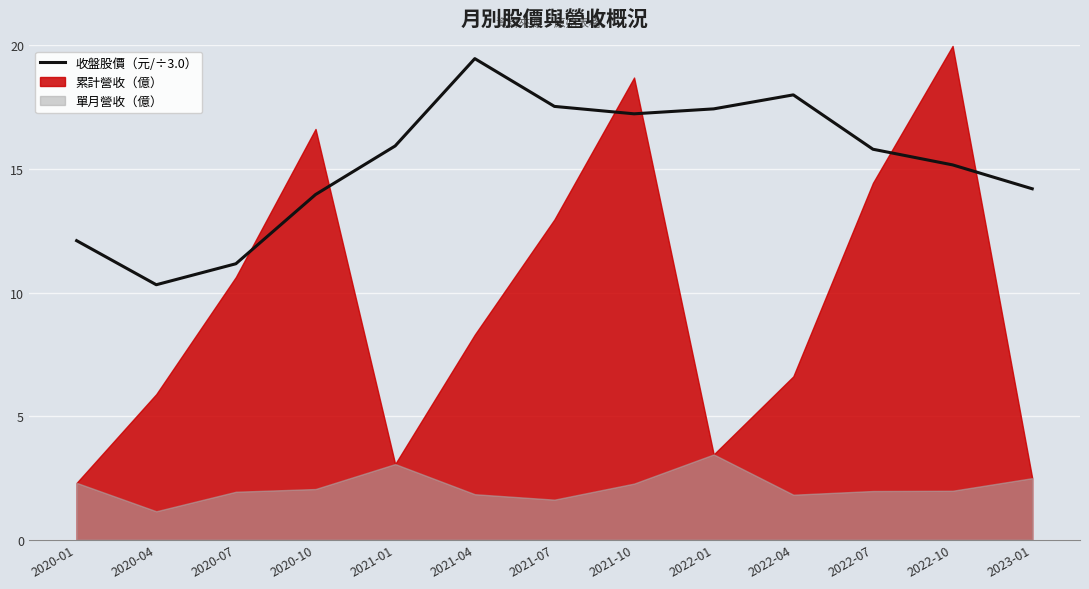

True or false: the data shows 11.2 at 2020-07.

True